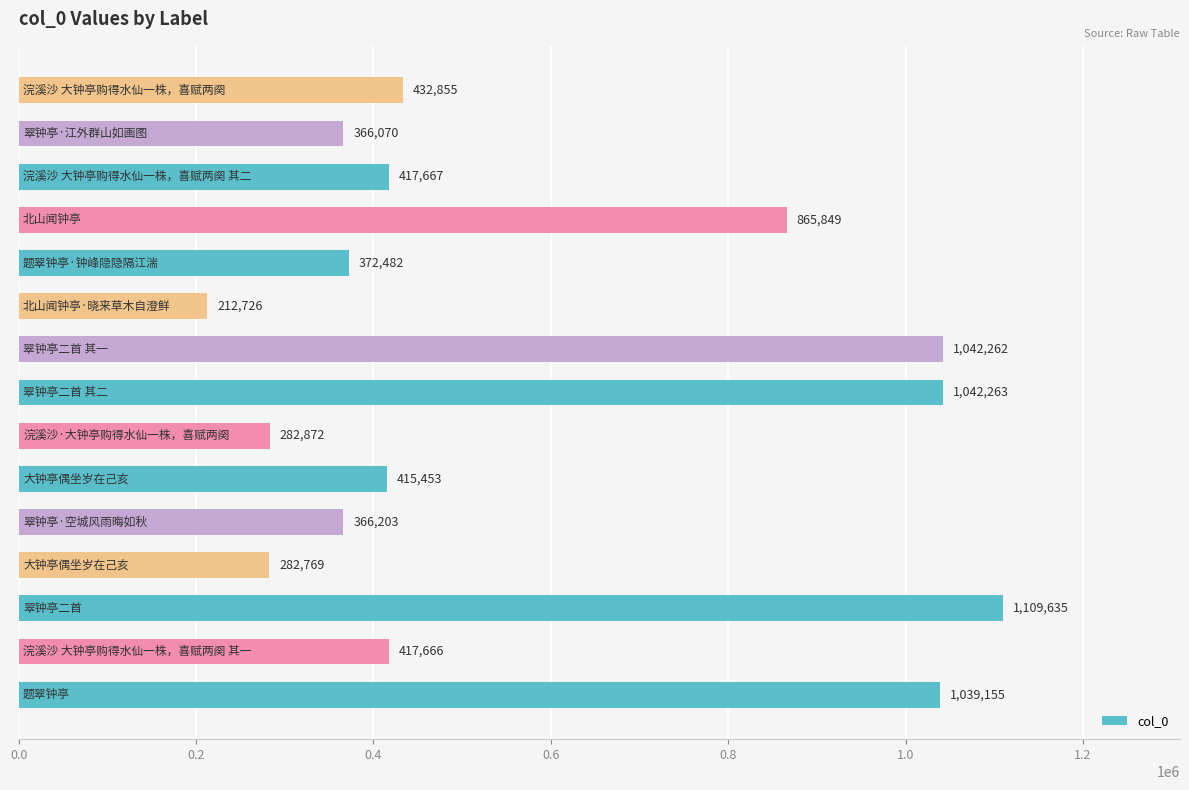

How many distinct data groups are displayed?

1